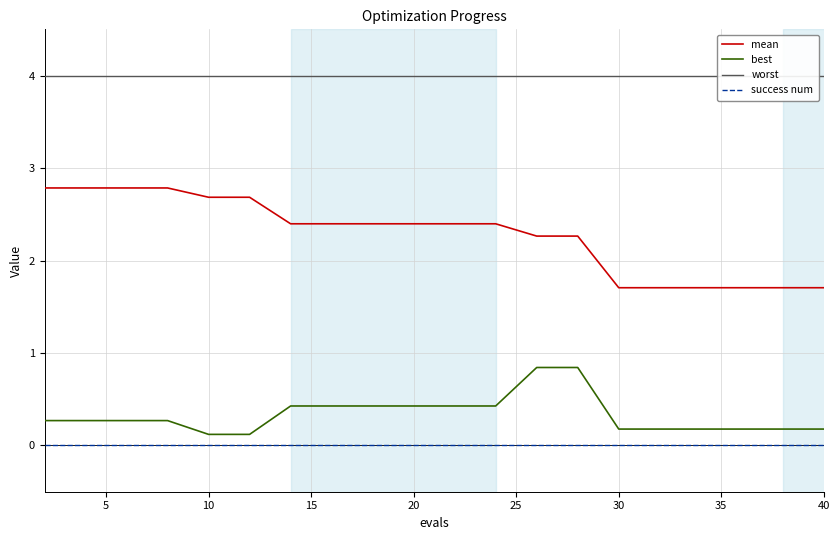

Reading left to right, extract all data points from this chart.

mean: 2.8	2.8	2.8	2.8	2.7	2.7	2.4	2.4	2.4	2.4	2.4	2.4	2.3	2.3	1.7	1.7	1.7	1.7	1.7	1.7
best: 0.3	0.3	0.3	0.3	0.1	0.1	0.4	0.4	0.4	0.4	0.4	0.4	0.8	0.8	0.2	0.2	0.2	0.2	0.2	0.2
worst: 4.0	4.0	4.0	4.0	4.0	4.0	4.0	4.0	4.0	4.0	4.0	4.0	4.0	4.0	4.0	4.0	4.0	4.0	4.0	4.0
success num: 0.0	0.0	0.0	0.0	0.0	0.0	0.0	0.0	0.0	0.0	0.0	0.0	0.0	0.0	0.0	0.0	0.0	0.0	0.0	0.0